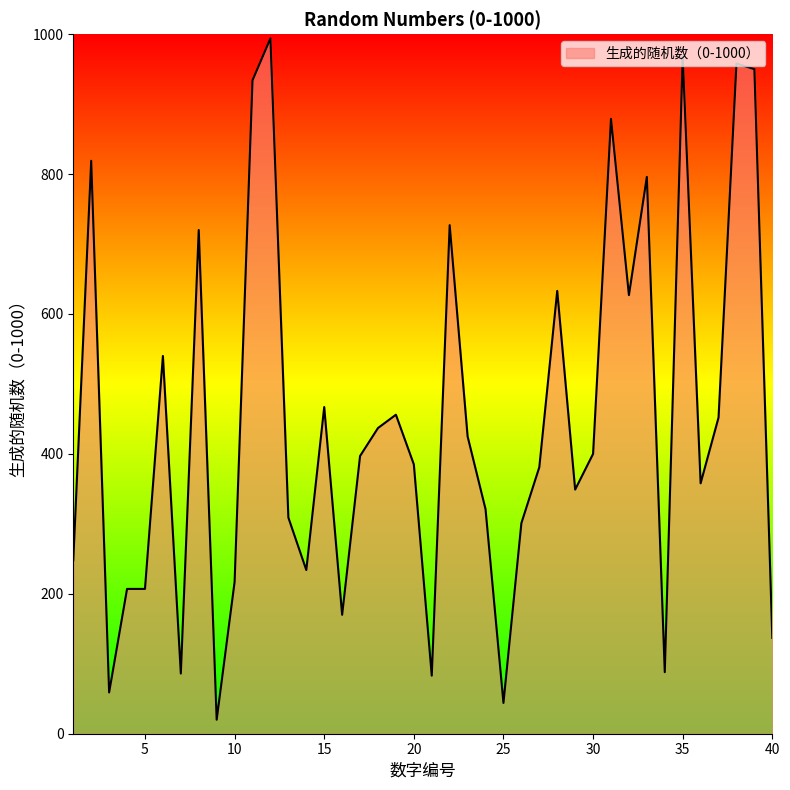

What is the greatest value displayed?

994